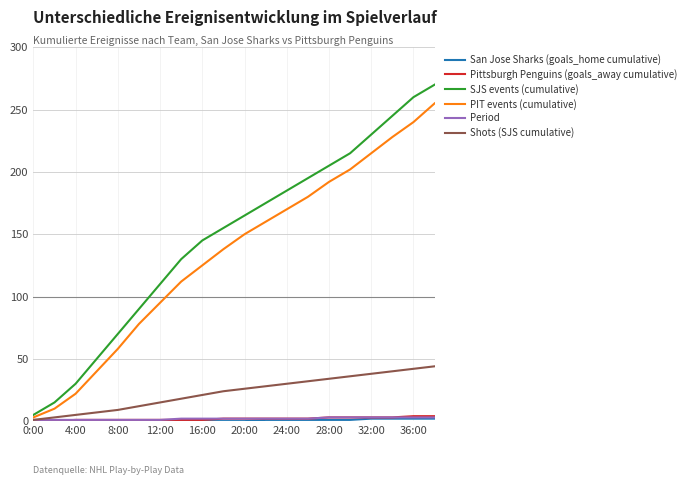

Which series has the largest total across all categories?

SJS events (cumulative)